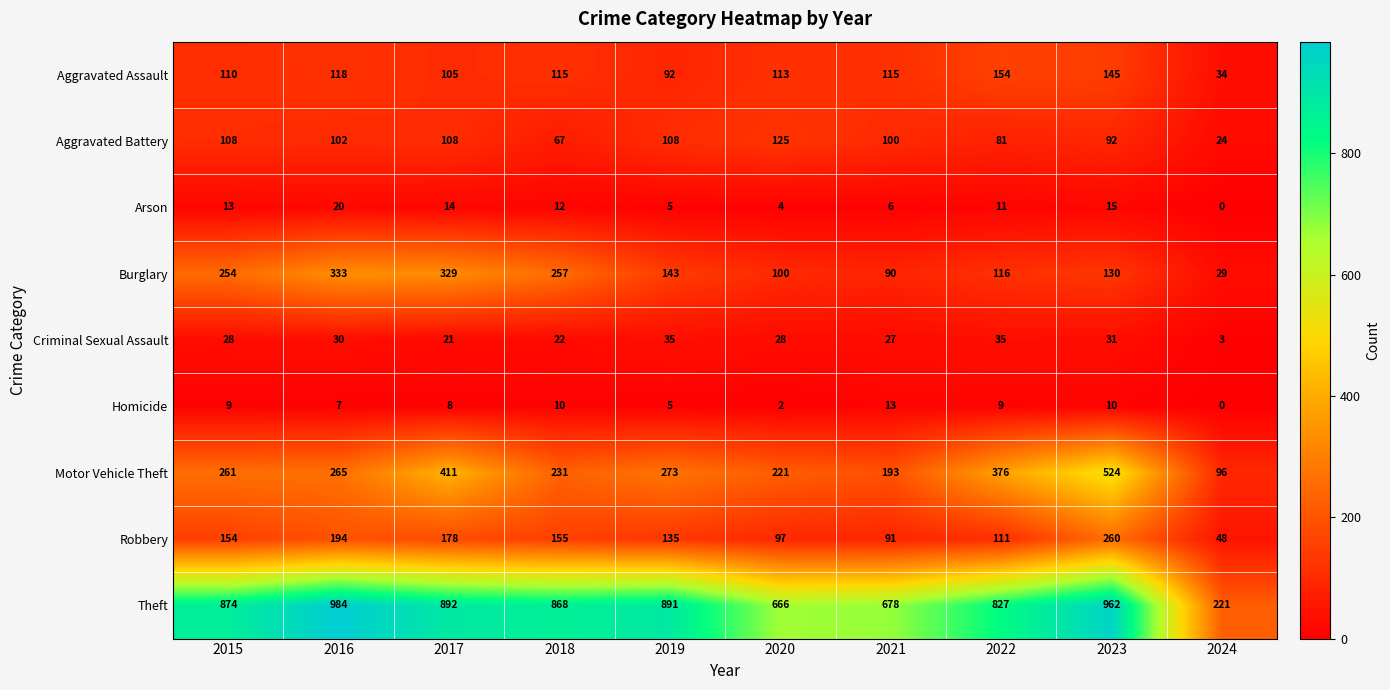

Which series changed the most between 2015 and 2023?

Motor Vehicle Theft